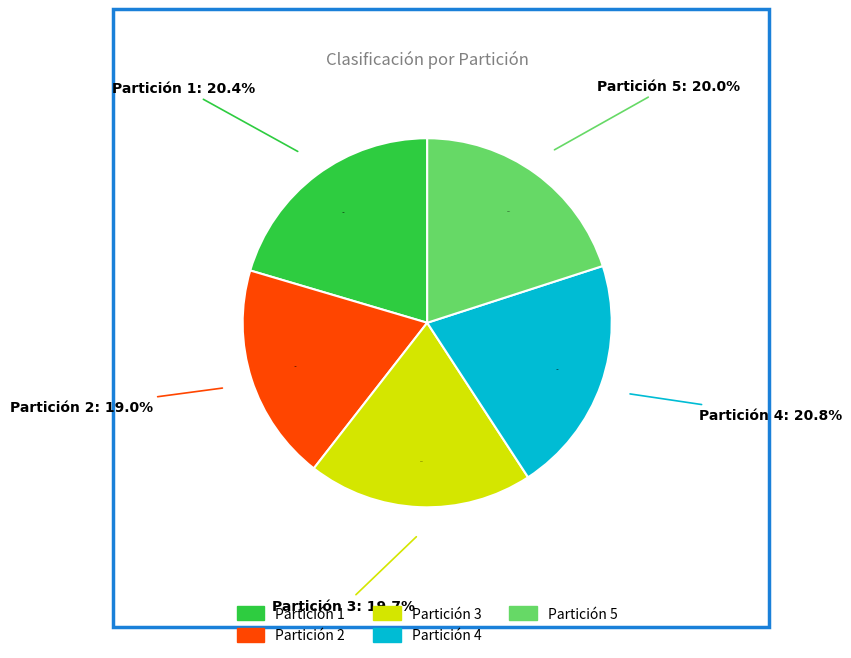

Rank the categories by value from lowest to highest.

Partición 2, Partición 3, Partición 5, Partición 1, Partición 4